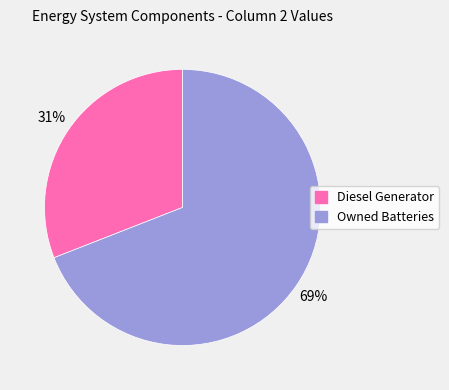

Count the number of slices in the pie.

2